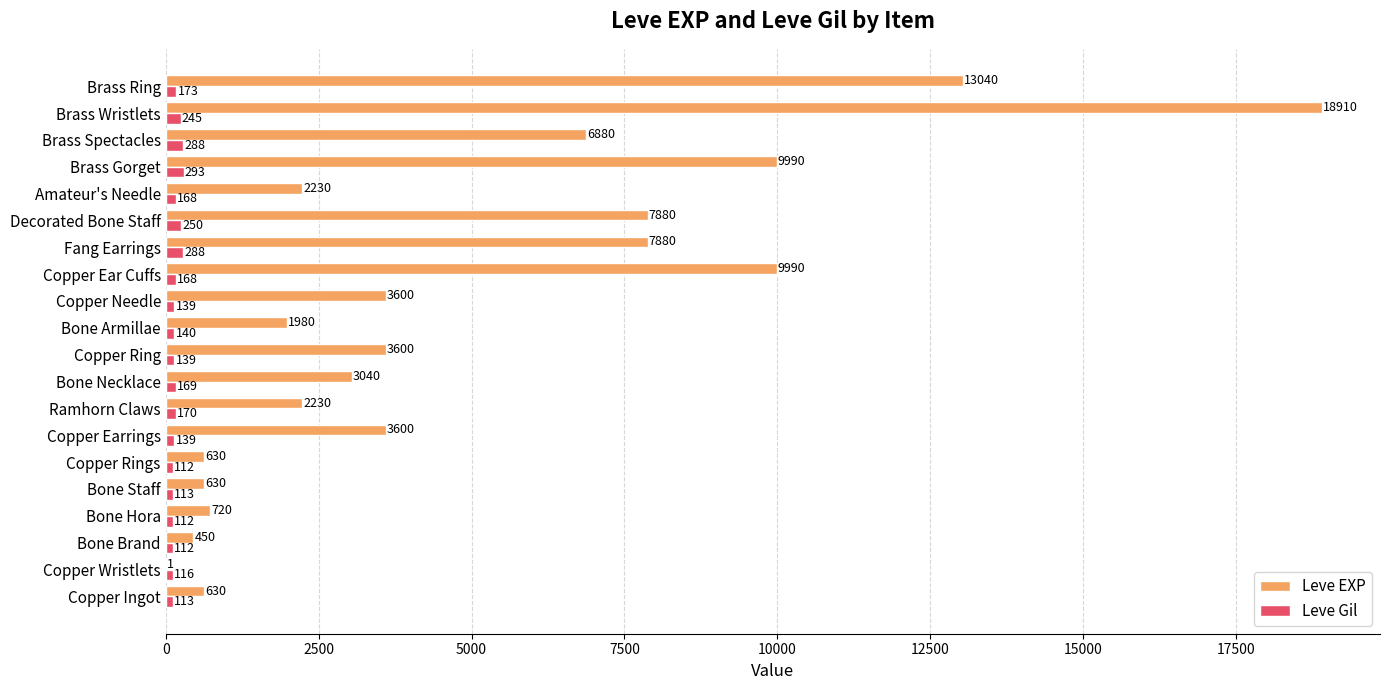

Between Bone Necklace and Amateur's Needle, which series saw the biggest shift?

Leve EXP